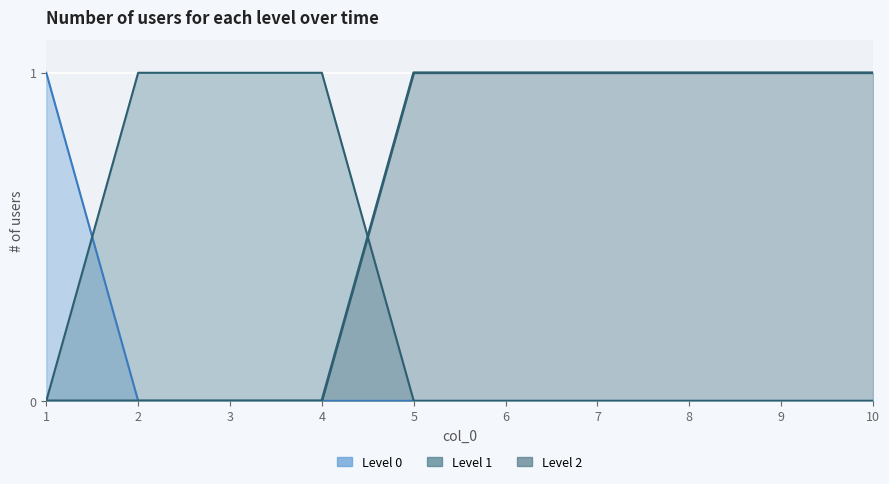

How many data points in 2 are less than 1?

4